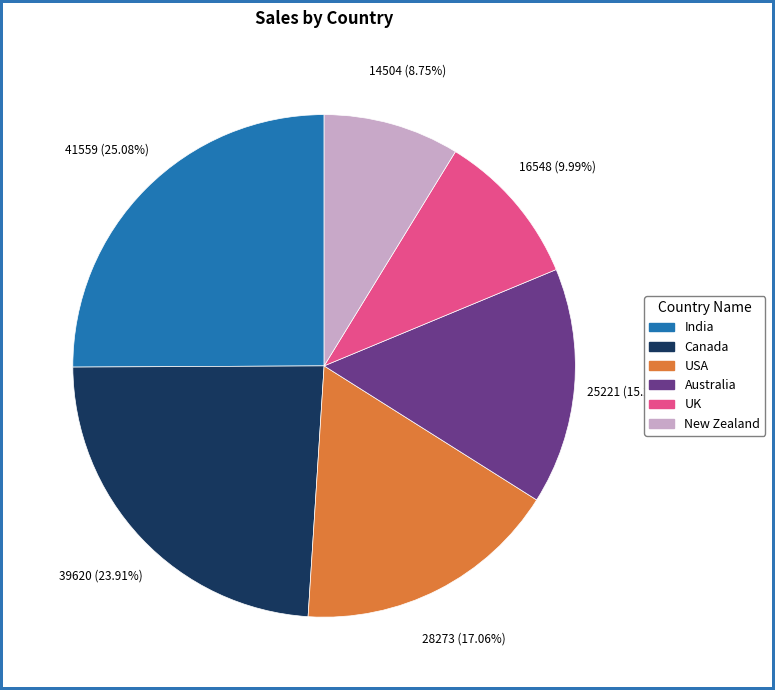

Does any single category account for the majority?

No